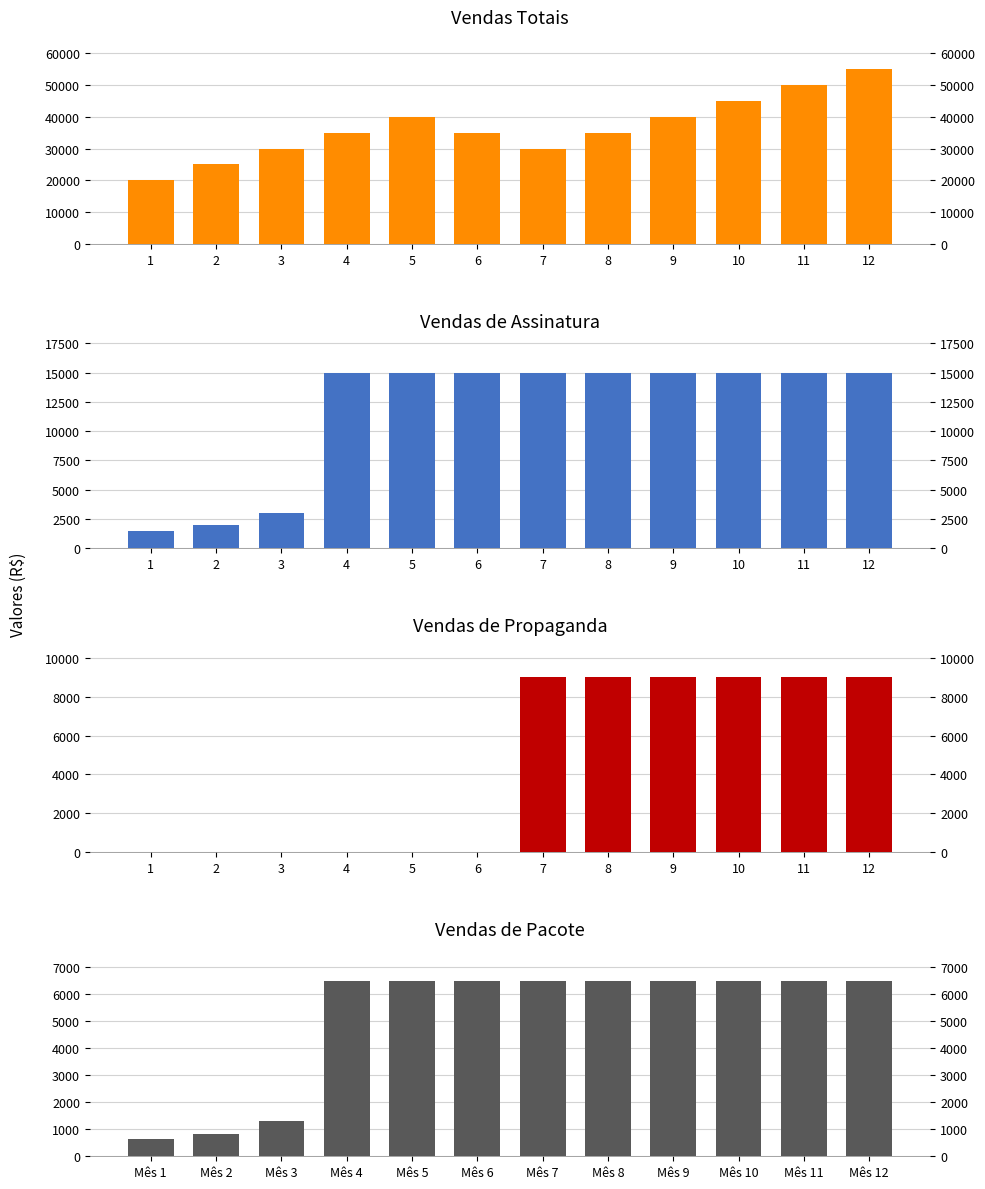

Are the bars grouped side by side (vs. stacked)?

Yes